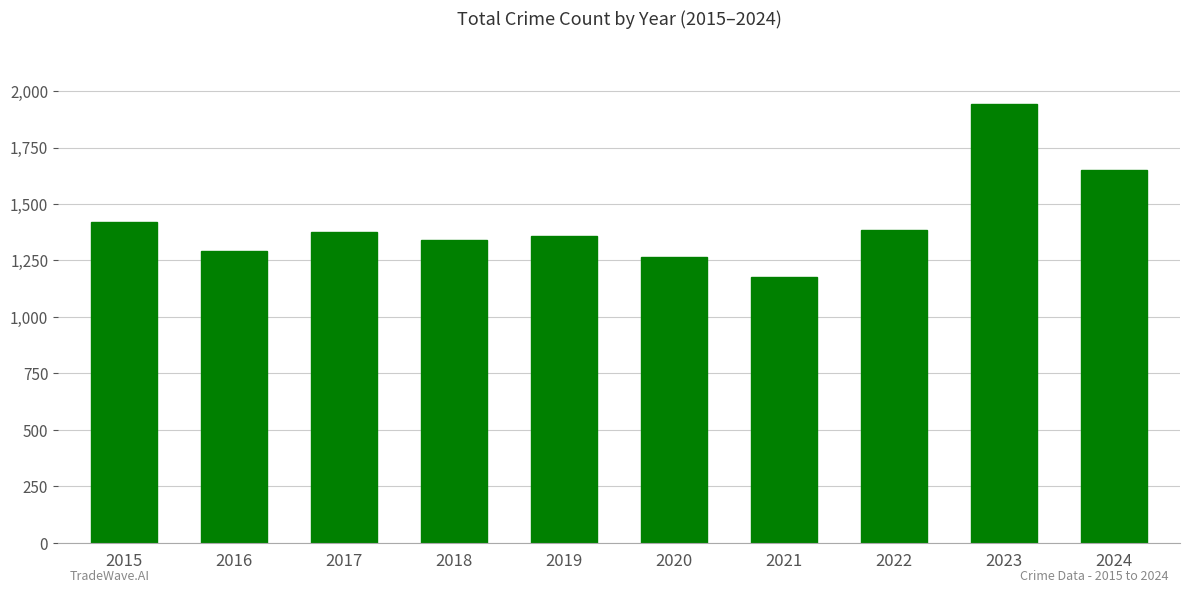

The value at 2020 is 836. True or false?

False